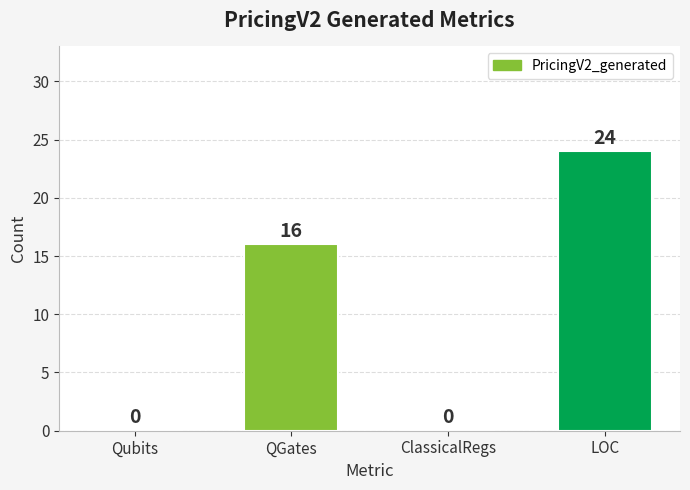

What is the maximum value shown in the chart?

24